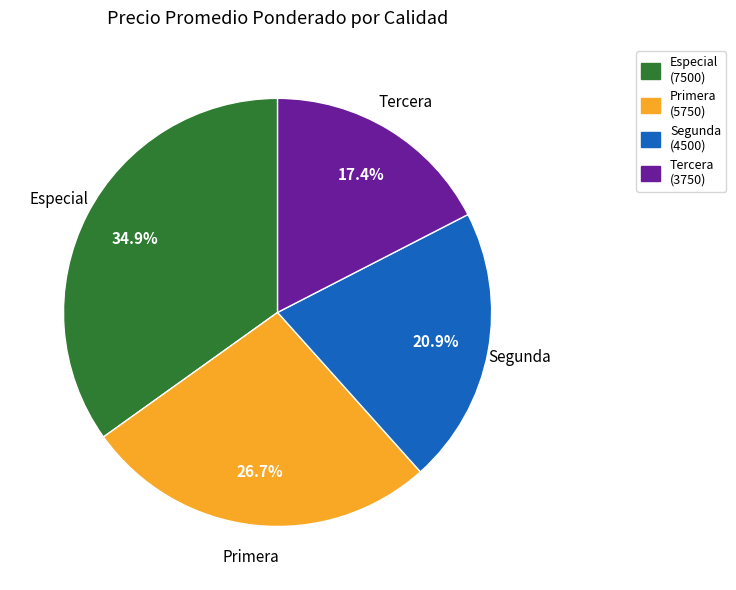

To the nearest percent, what is the combined percentage of Especial and Primera?

62%